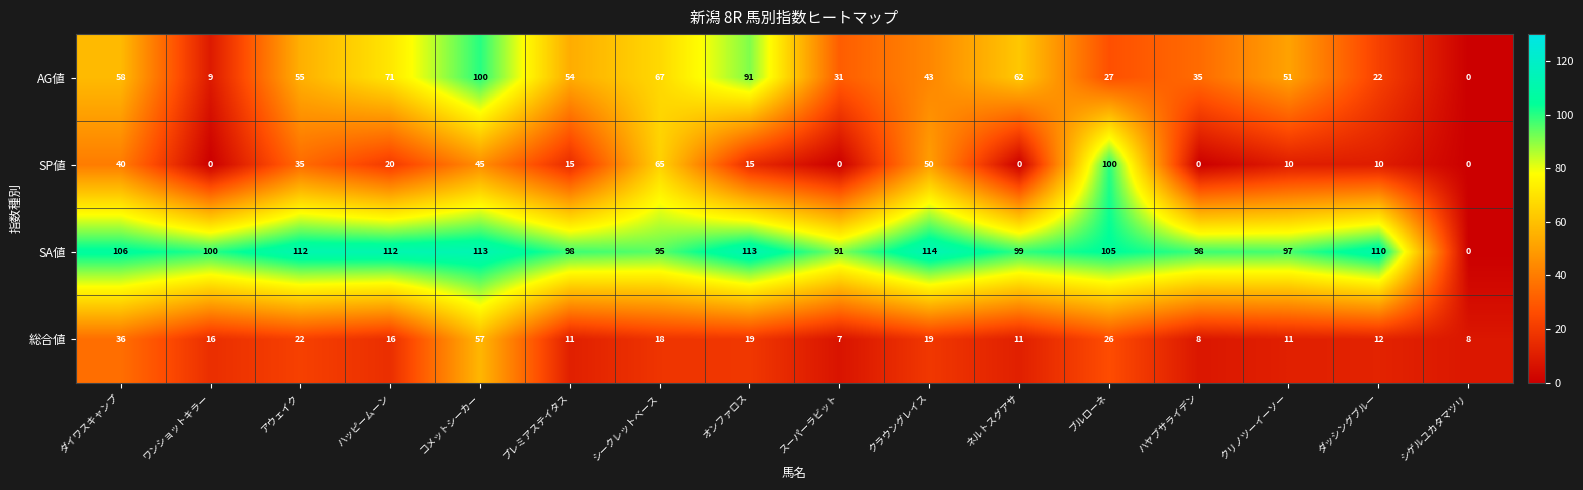

What is the difference between the second highest and minimum values in the SA値 series?

113